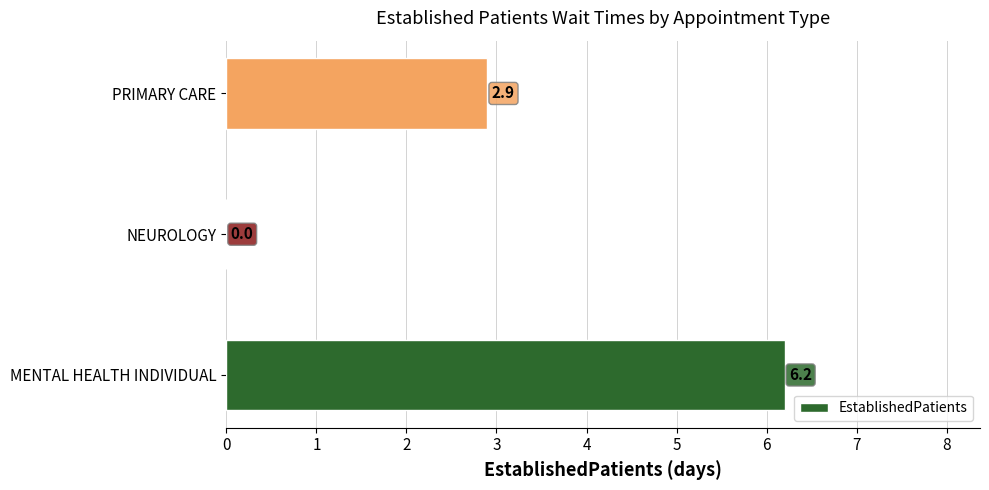

True or false: the data shows 6.2 at MENTAL HEALTH INDIVIDUAL.

True